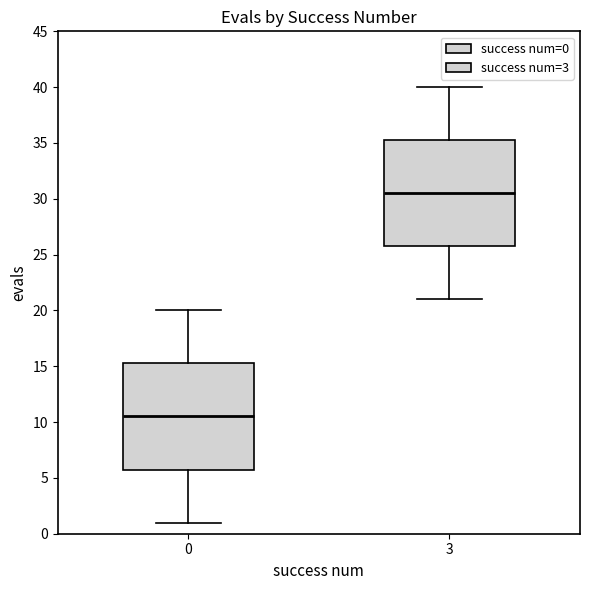

Reading left to right, transcribe this box plot: for each box, give where its median line is, the range the box spans, and where its two whiskers end, as read against the y-axis. The values are not printed on the chart, so give them approximately, as read against the axis.

0: median 10.5, box 6.0 to 15.5, whiskers 1.0 to 20.0
3: median 30.5, box 26.0 to 35.5, whiskers 21.0 to 40.0